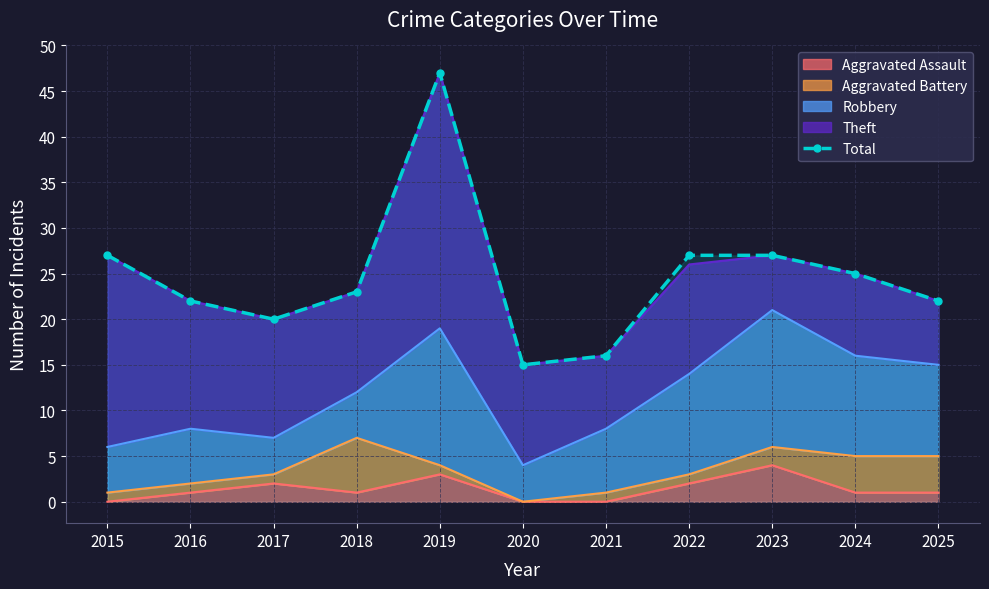

Reading left to right, extract all data points from this chart.

2015=27	2016=22	2017=20	2018=23	2019=47	2020=15	2021=16	2022=27	2023=27	2024=25	2025=22